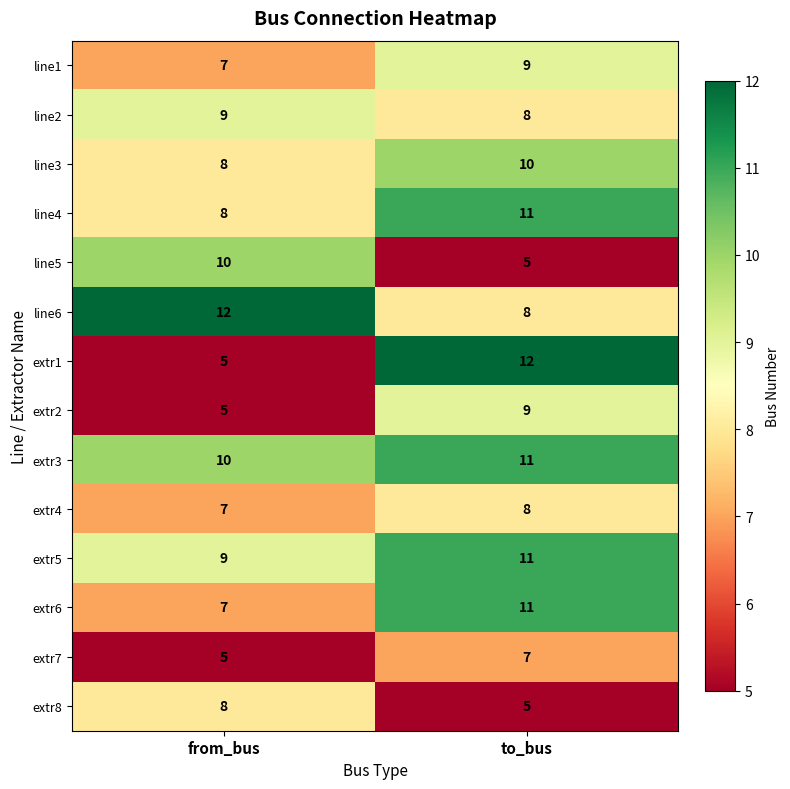

What is the difference between the highest and lowest values at from_bus?

7